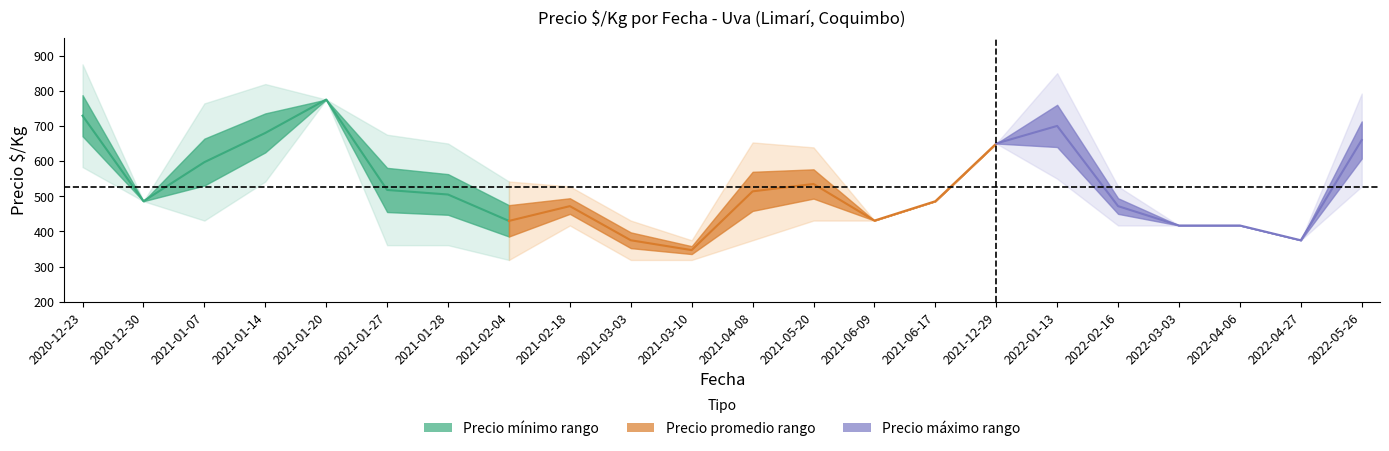

Which series has the widest spread of values?

Precio_max